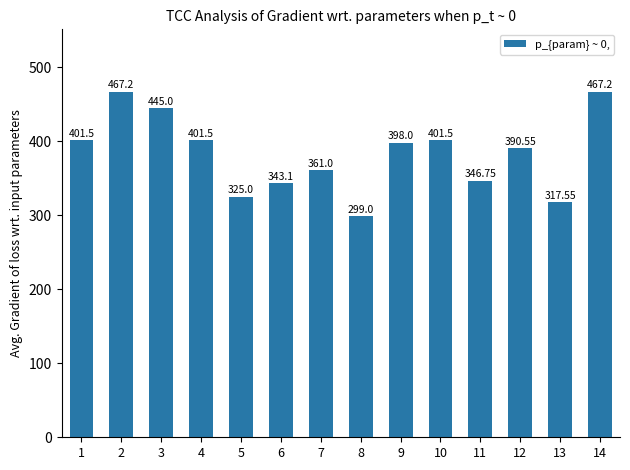

What is the change in value from 3 to 10?

-43.5